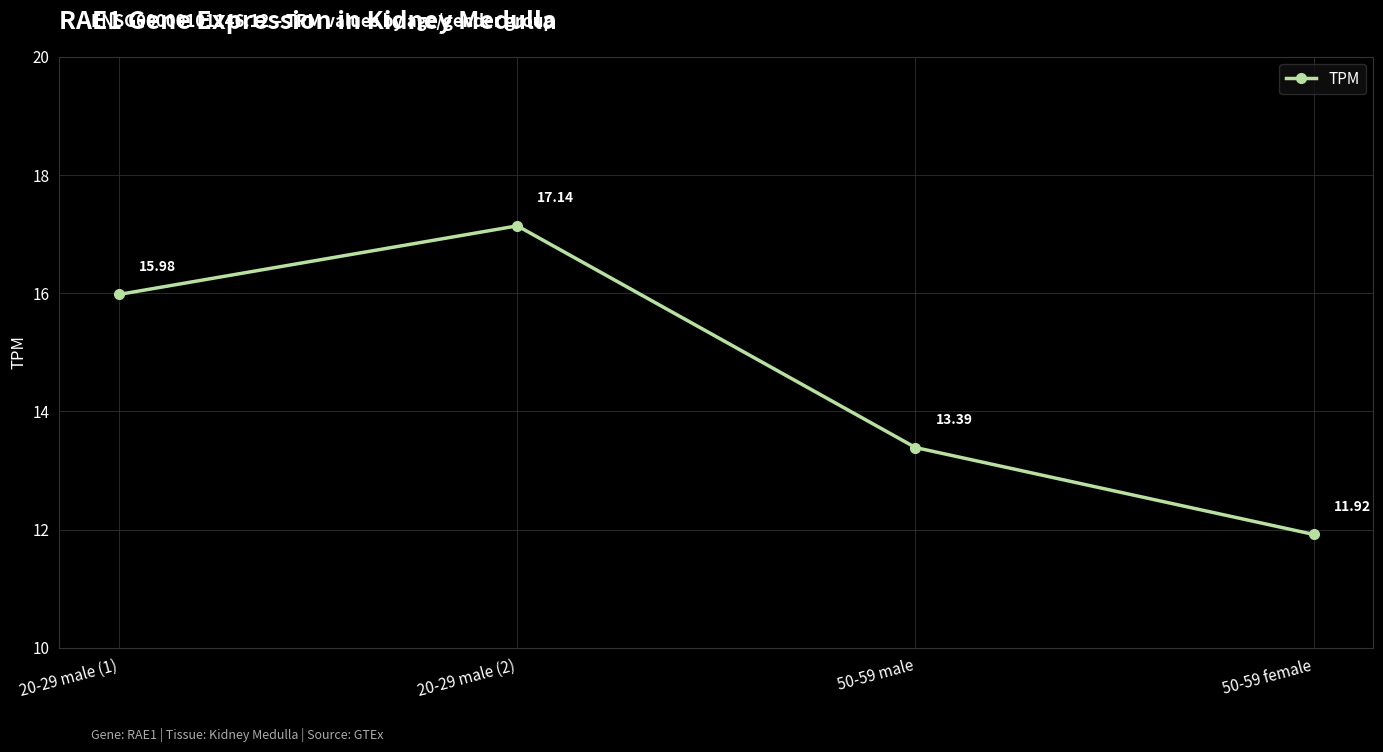

What is the smallest value displayed?

11.9